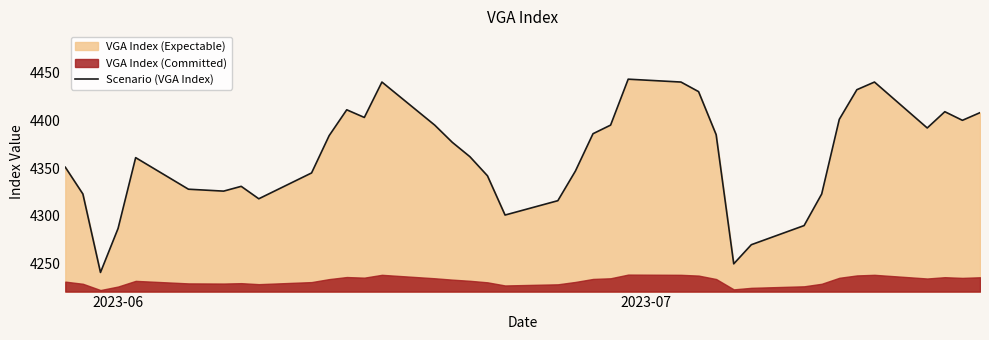

What is the lowest value of the Scenario (VGA Index) series?

4241